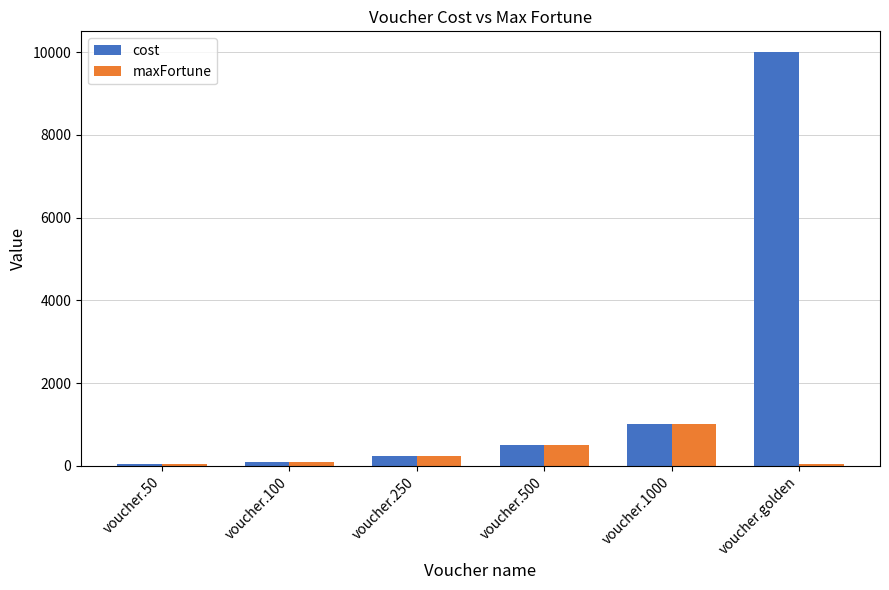

Rank the series by their average value, from lowest to highest.

maxFortune, cost